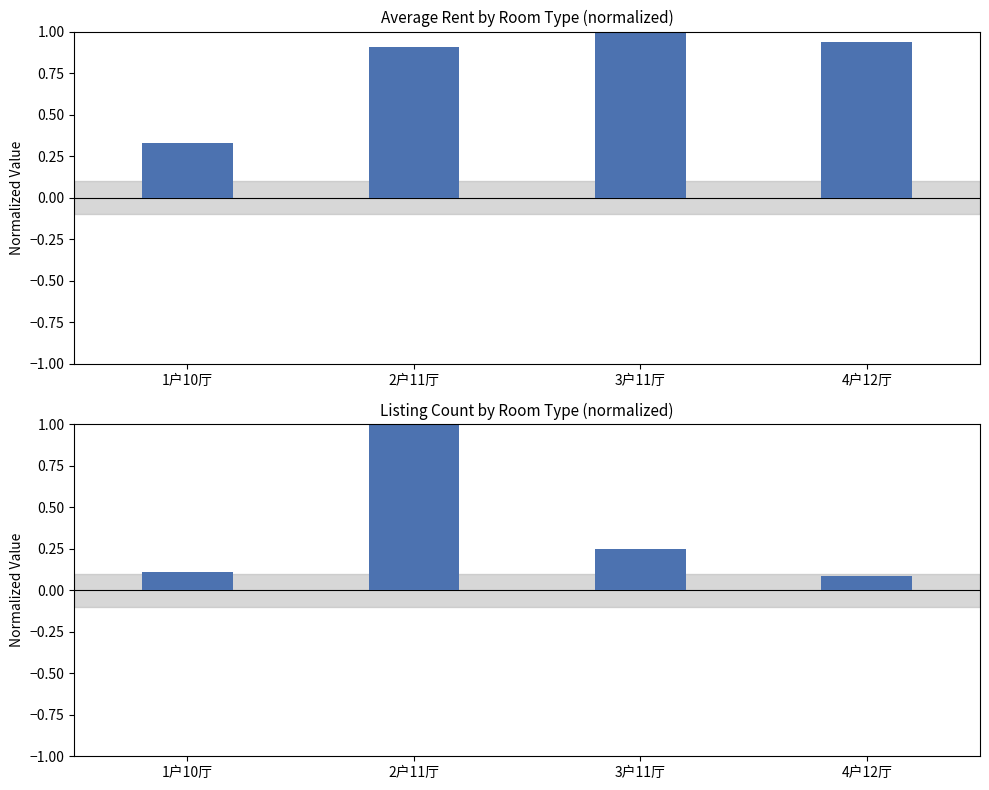

What is the minimum value for Avg Rent (normalized)?

0.3